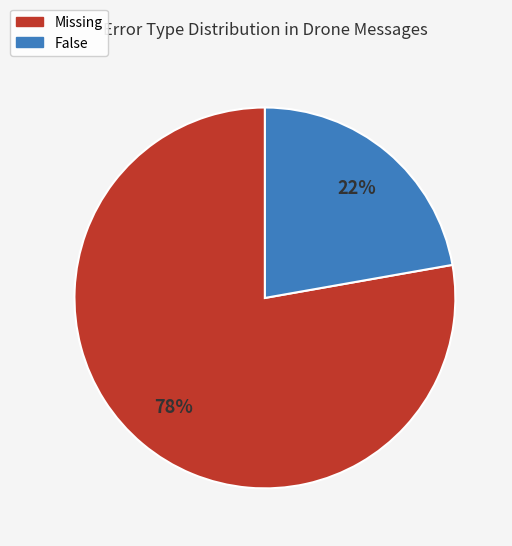

To the nearest percent, what is the difference between the largest and smallest slice percentages?

56%